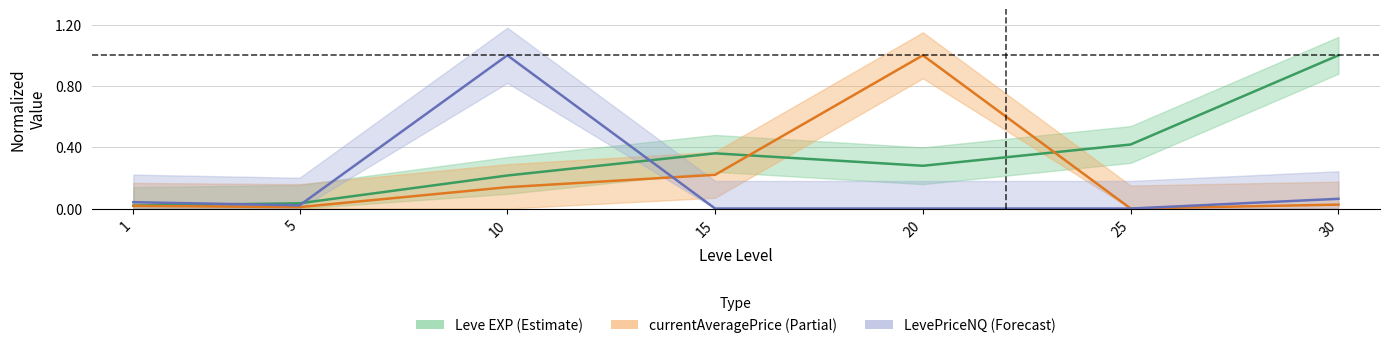

What is the sum of all Leve EXP (Estimate) values?

2.3